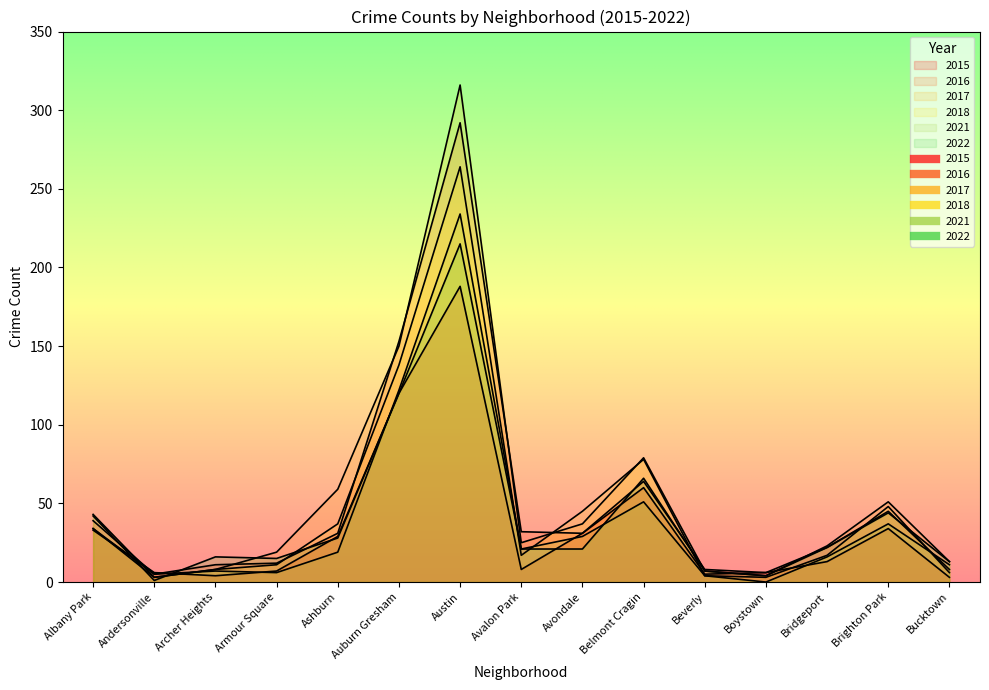

What is the difference between the highest and lowest values at Avalon Park?

24